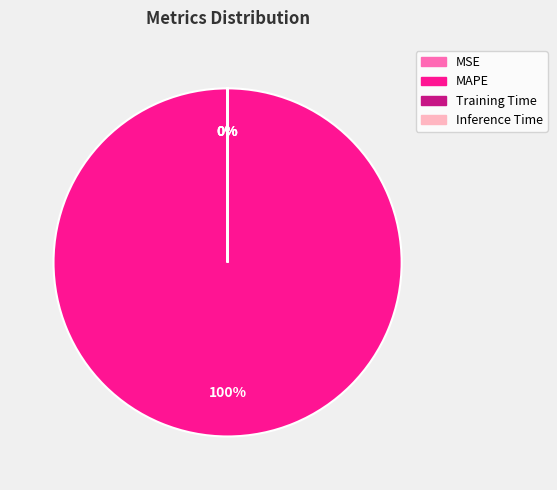

What is the majority slice?

MAPE